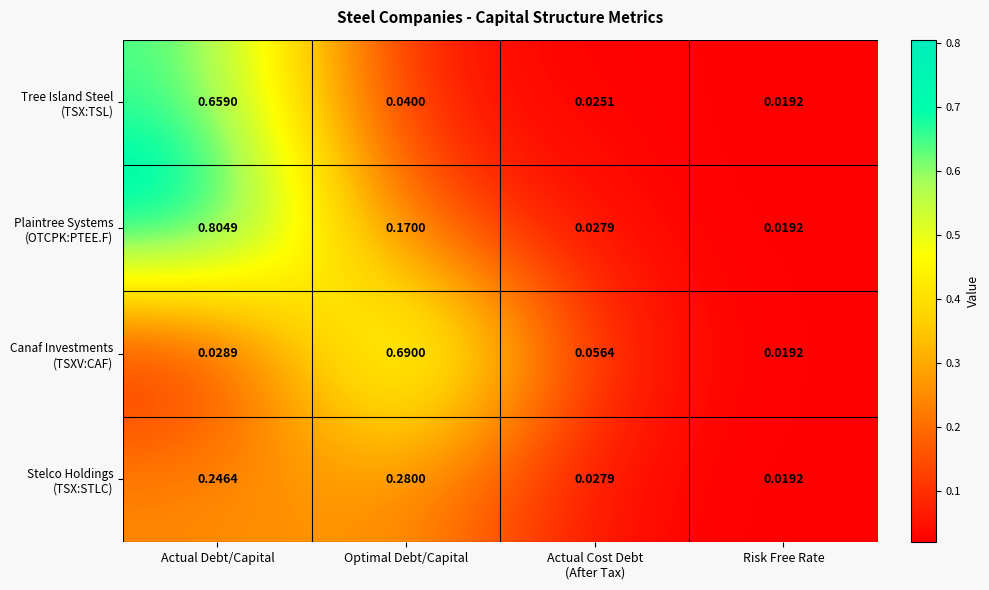

At which category does the chart reach its peak across all series?

Actual Debt/Capital